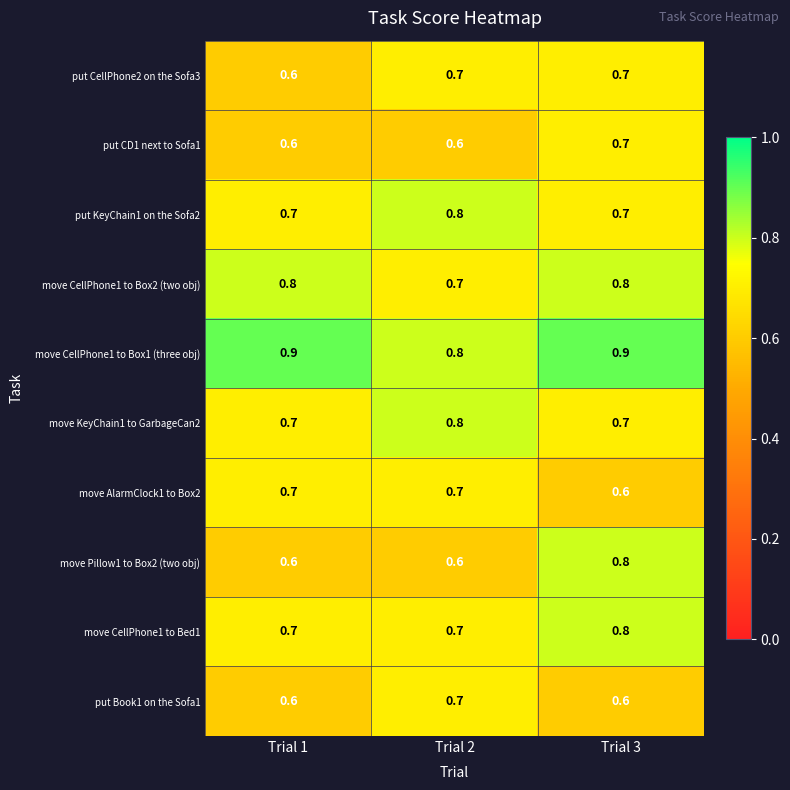

The value of move CellPhone1 to Box1 (three obj) at Trial 2 is 0.8. True or false?

True